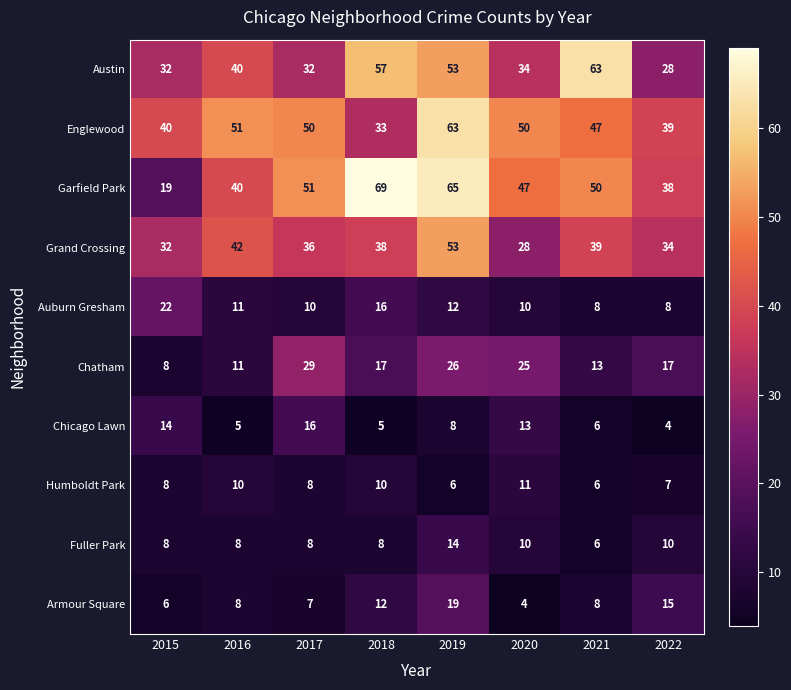

What is the difference between the Austin values at 2022 and 2020?

6